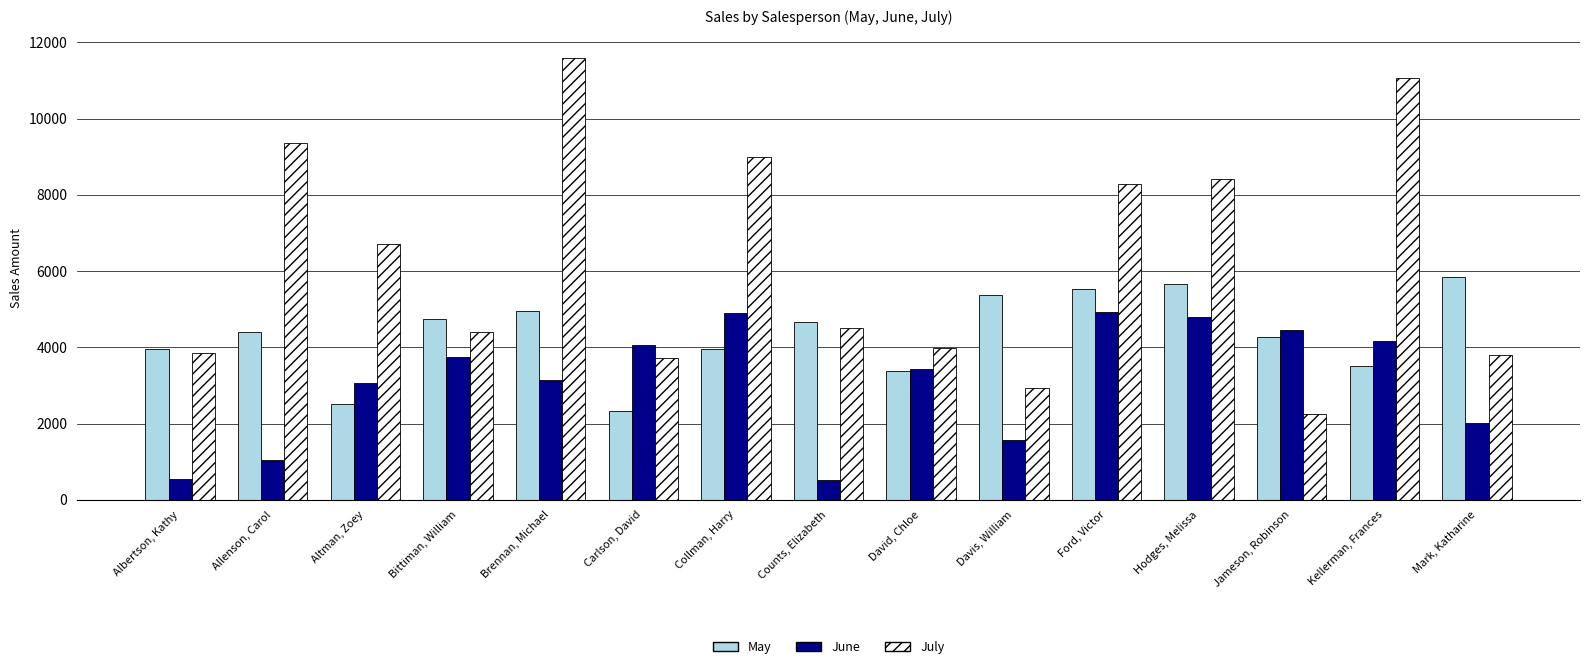

What is the difference between the maximum and minimum values in the May series?

3526